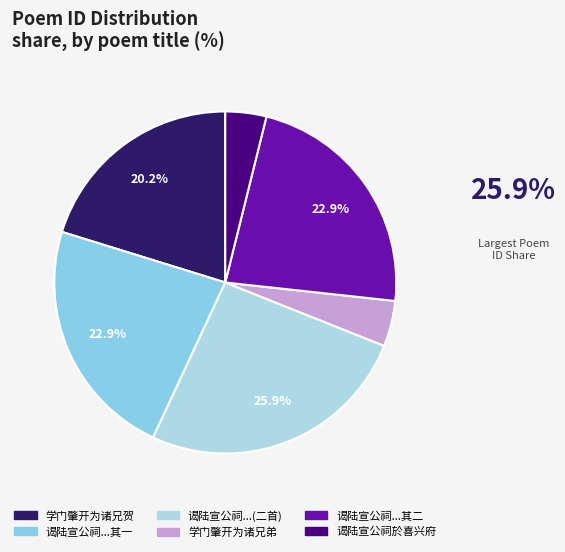

How many slices are in this pie chart?

6